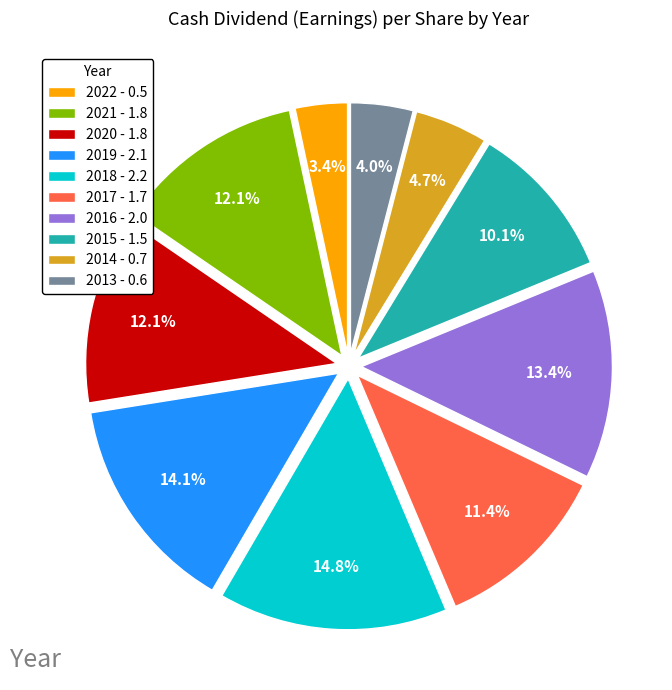

What percentage is the 2014 slice, to the nearest percent?

5%